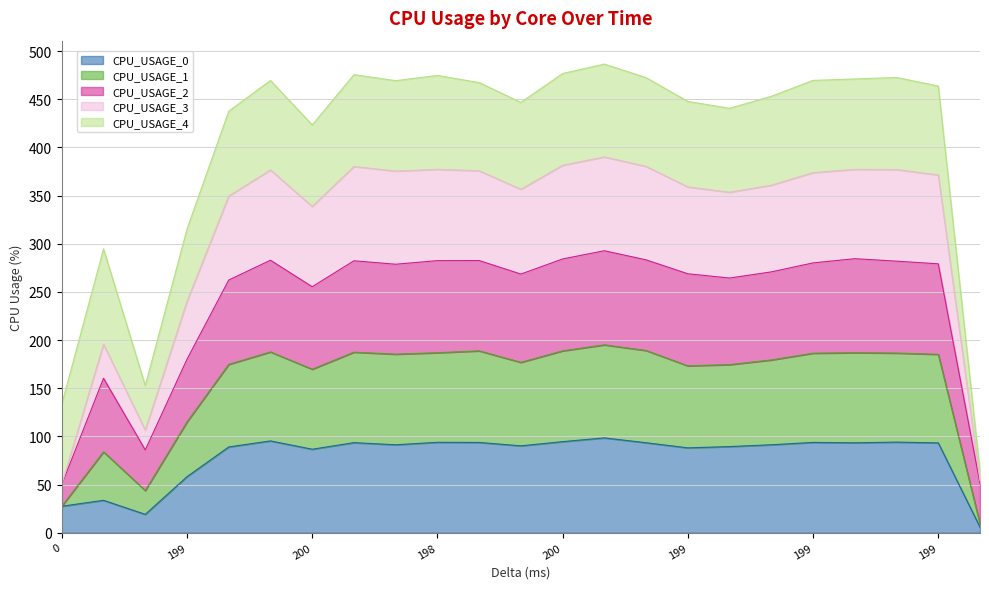

Is the value of CPU_USAGE_1 at 200 greater than the value of CPU_USAGE_3 at 200?

No